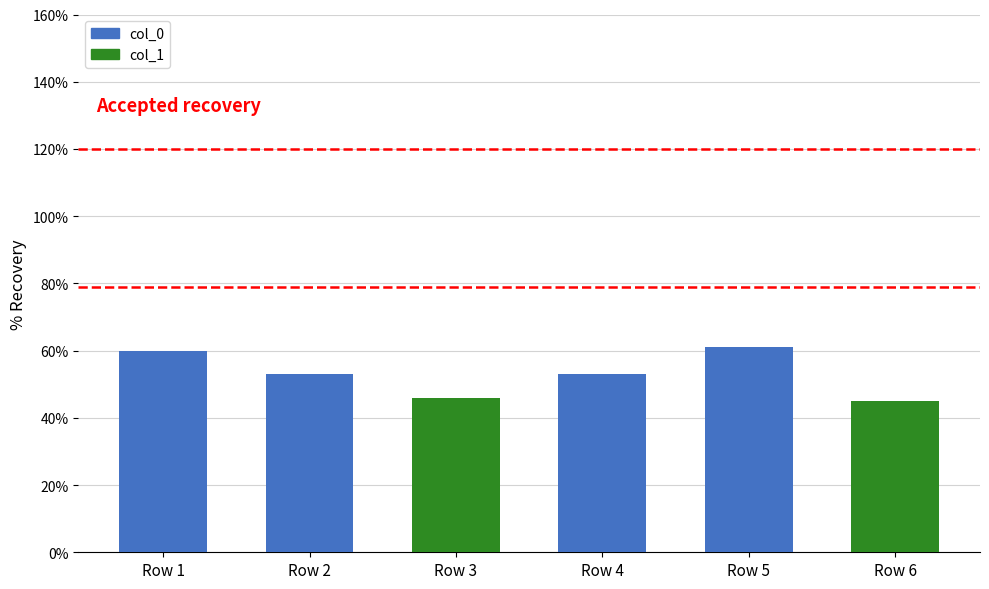

What is the difference between the maximum and minimum values?

16